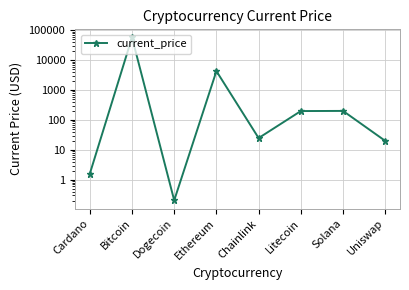

Where is the first local maximum?

Bitcoin